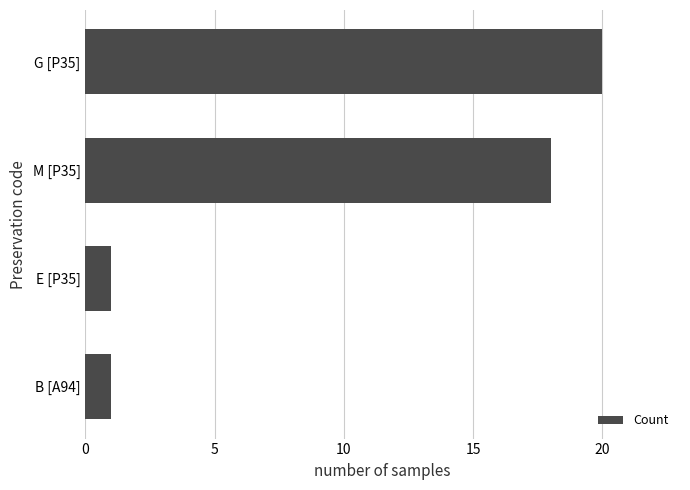

Count the number of categories in the chart.

4